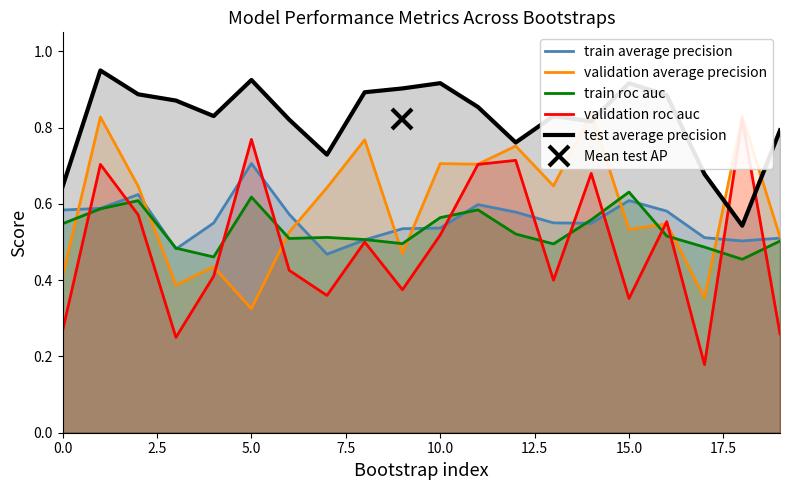

What is the average value of the train average precision series?

0.6